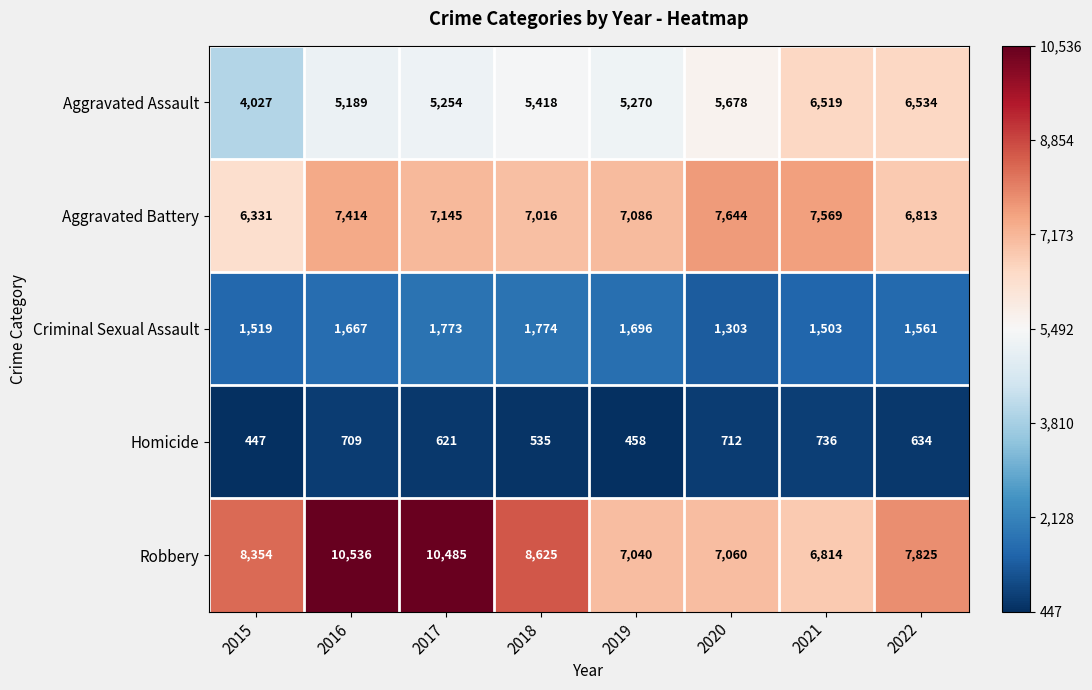

What is the difference between the maximum and minimum values in the Robbery series?

3722